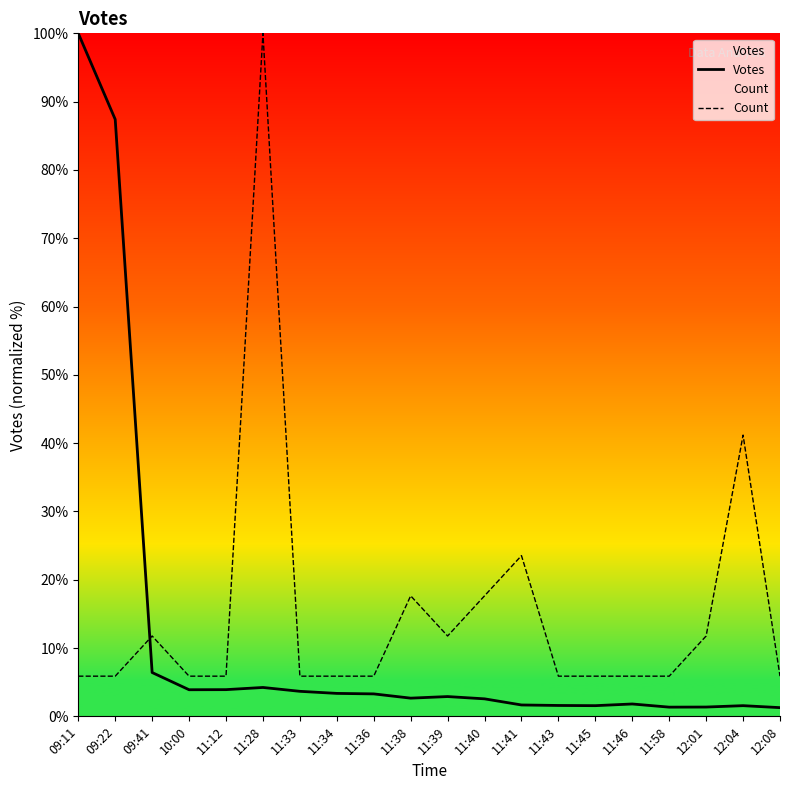

What is the difference between the maximum and minimum values in the Votes series?

98.7